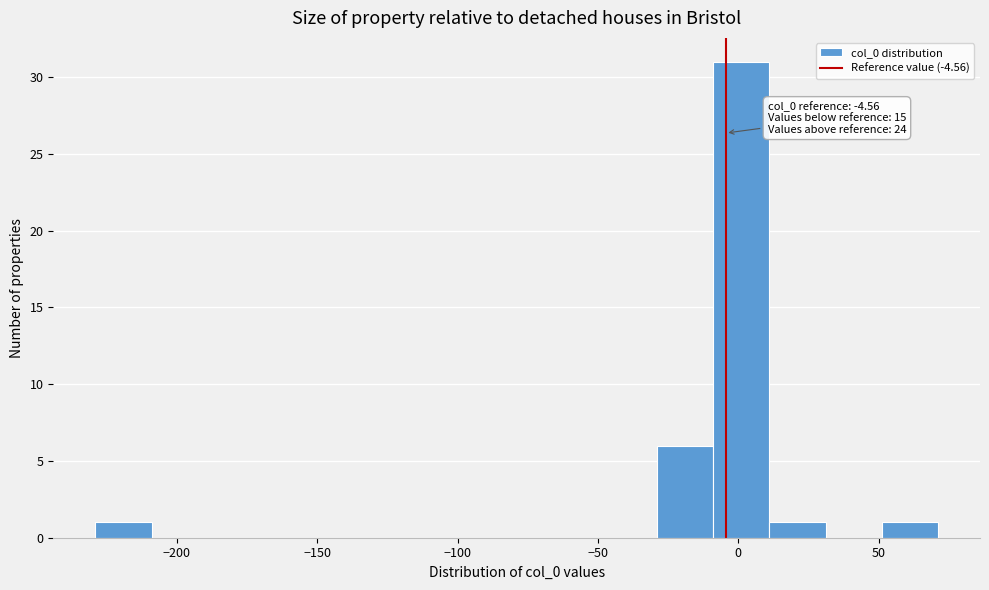

Which range on the x-axis has the tallest bar?

-10 to 10